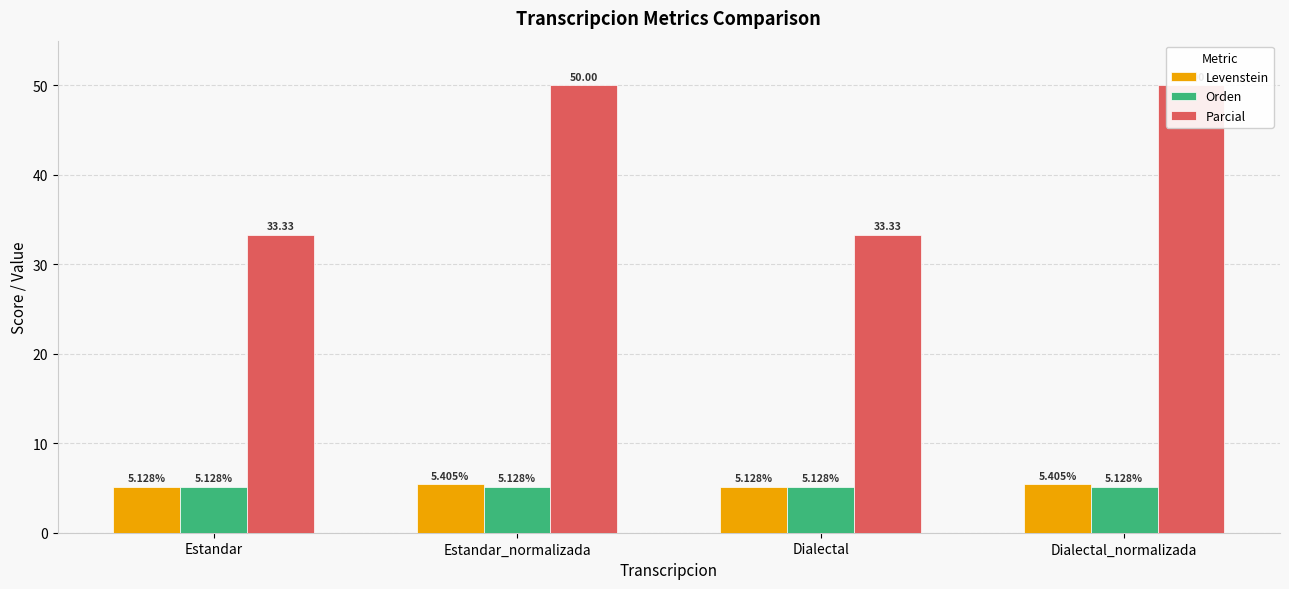

What is the label of the 1st bar from the right?

Dialectal_normalizada